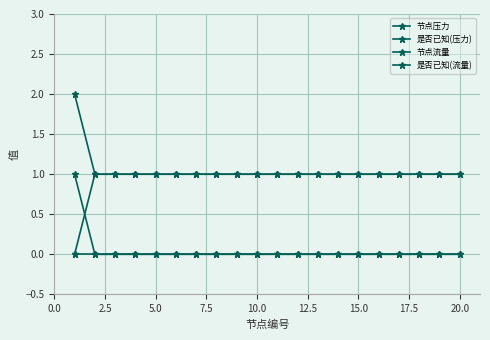

How many lines are shown in the chart?

4